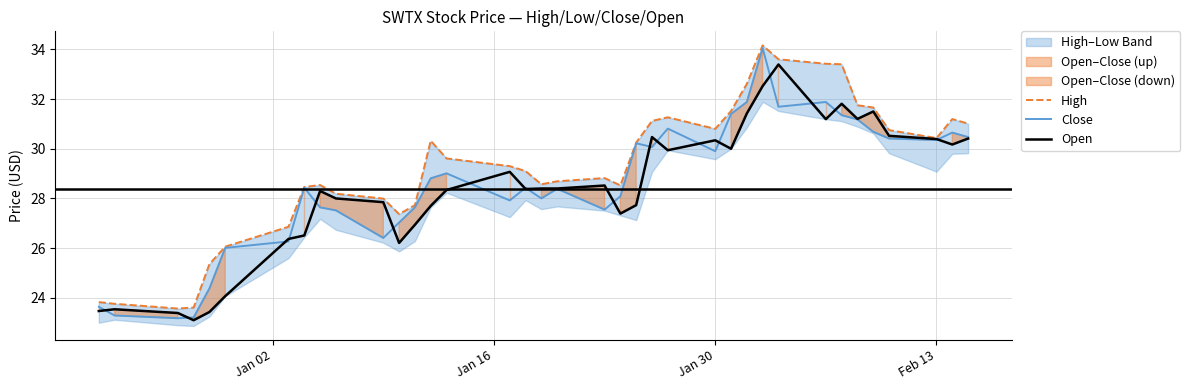

Count the number of categories in the chart.

37